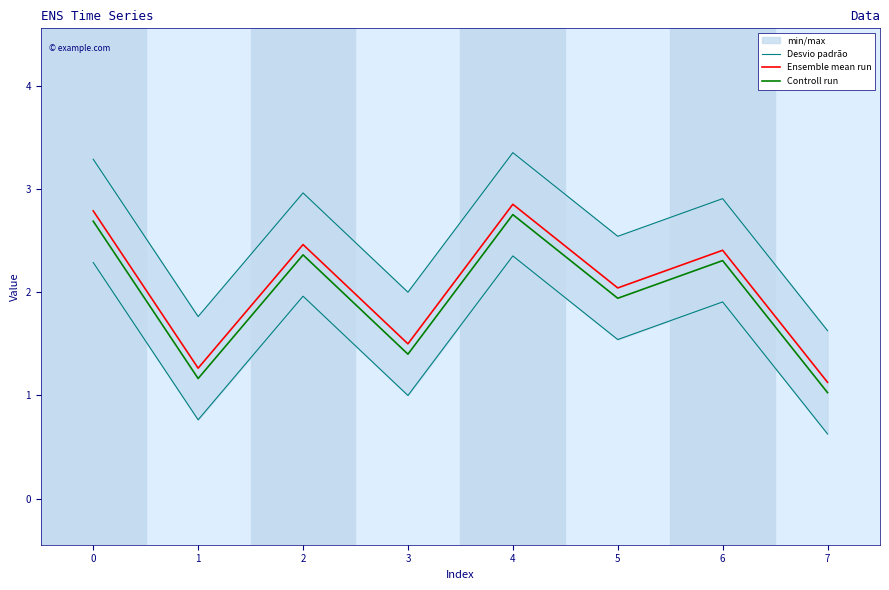

True or false: Controll run and Ensemble mean run cross at least once.

False